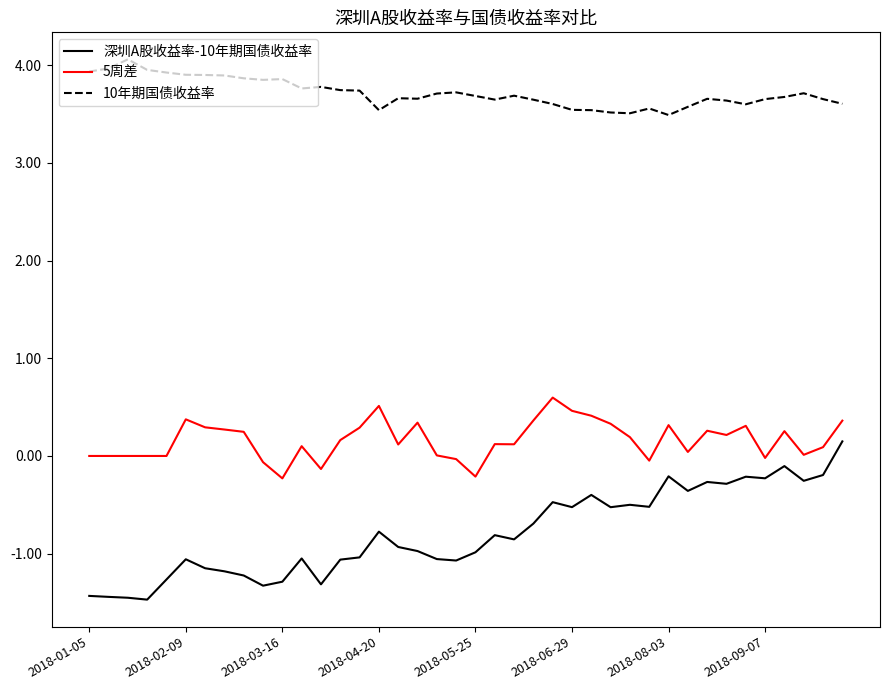

Is this an area chart (filled region under the line)?

No